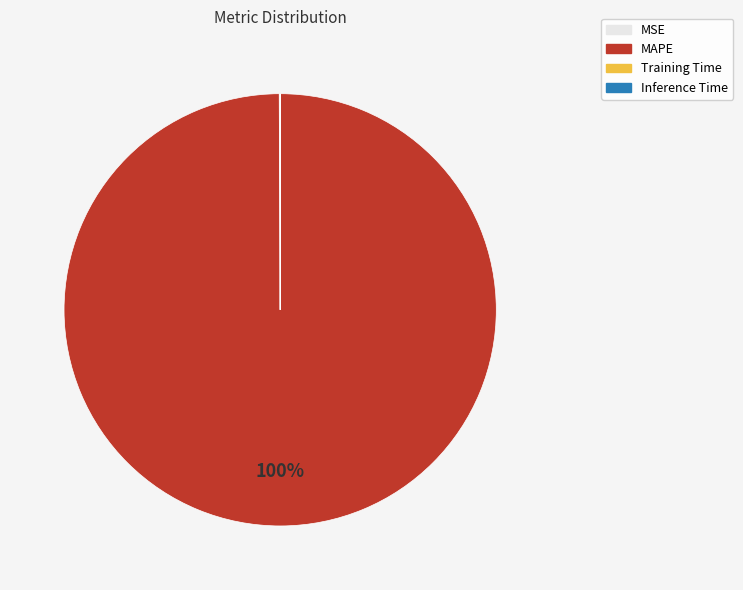

To the nearest percent, what percentage of the pie is MAPE?

100%